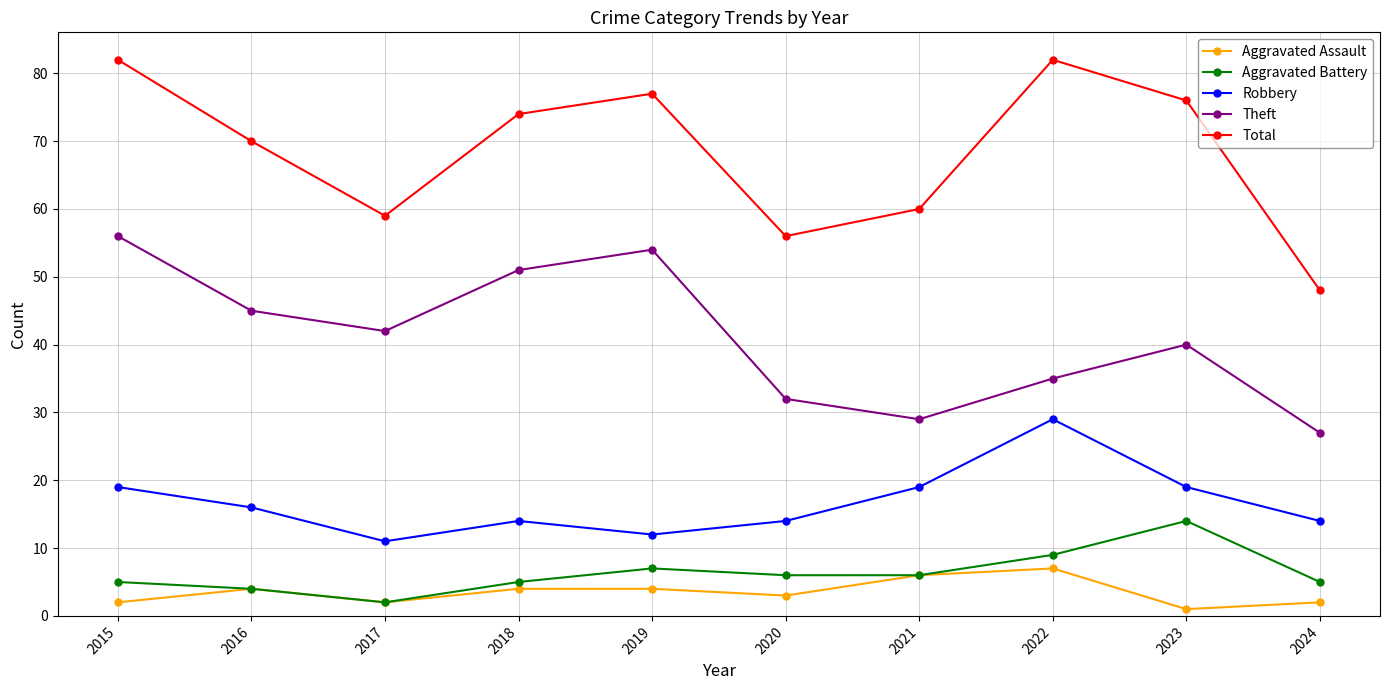

What is the sum of all Total values?

684